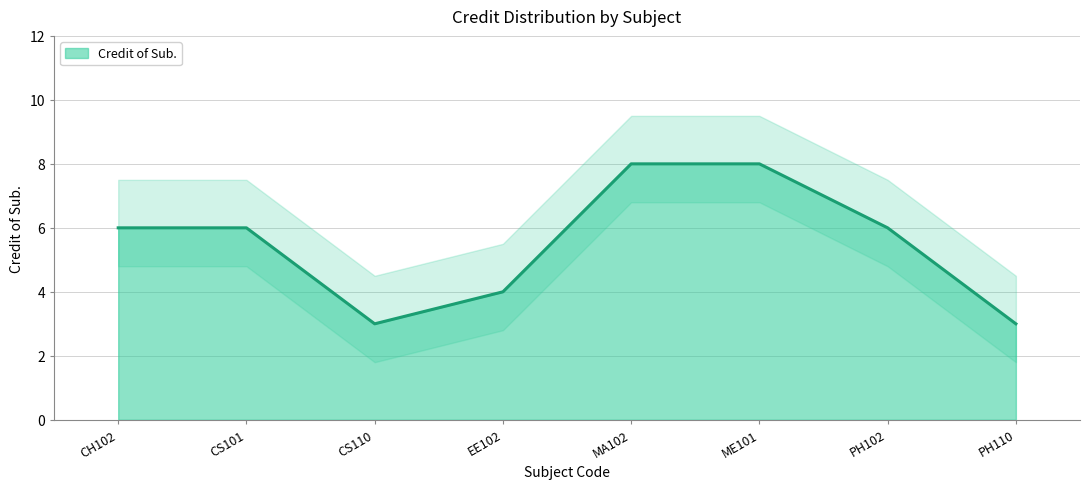

At which category does the data reach its first local valley?

CS110